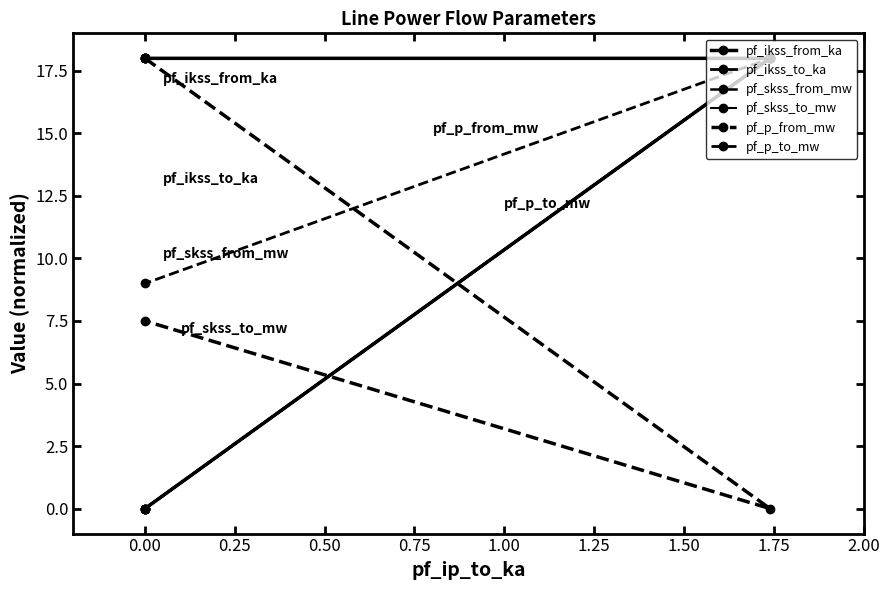

What is the maximum value for pf_skss_to_mw?

18.0